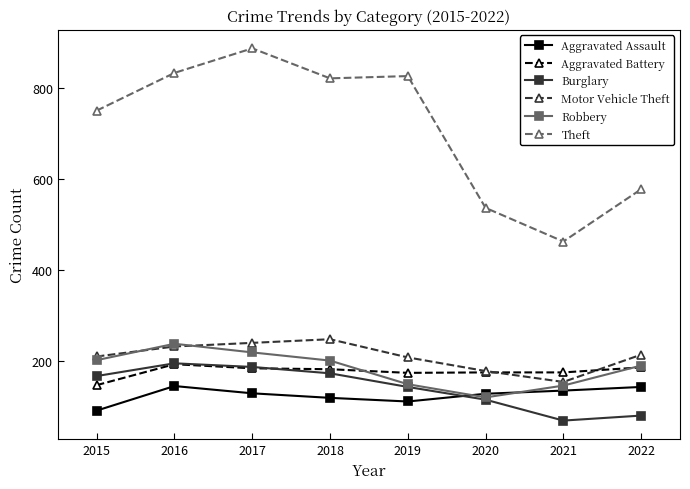

True or false: Motor Vehicle Theft and Theft intersect in this chart.

False